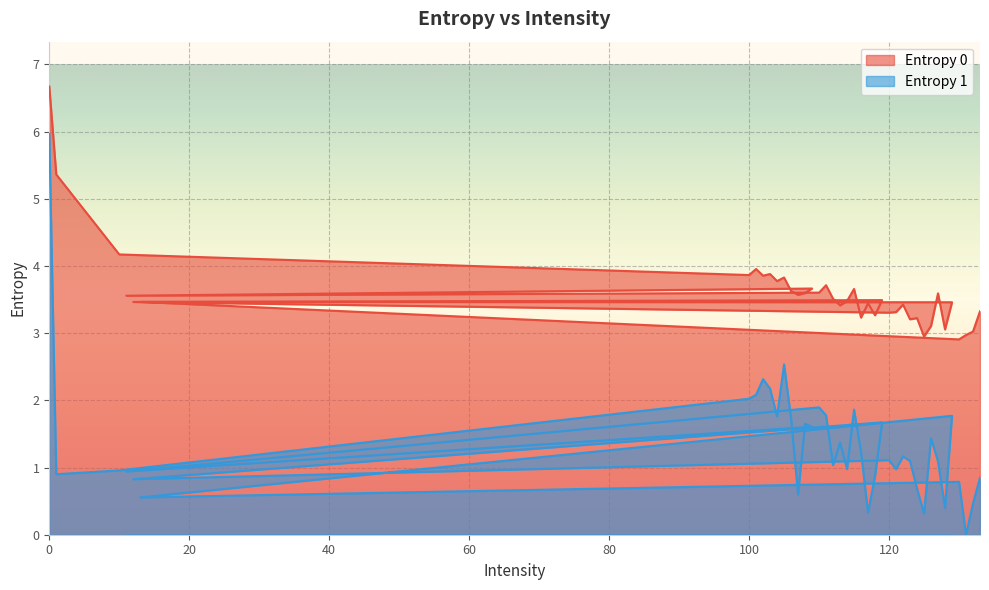

What is the maximum value shown in the chart?

6.7